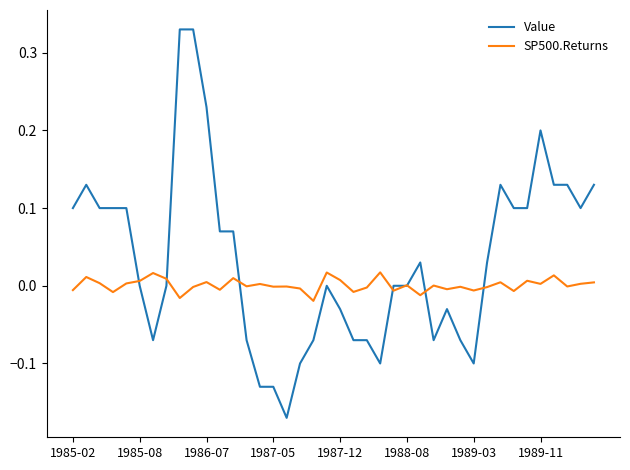

Which series has the widest spread of values?

Value